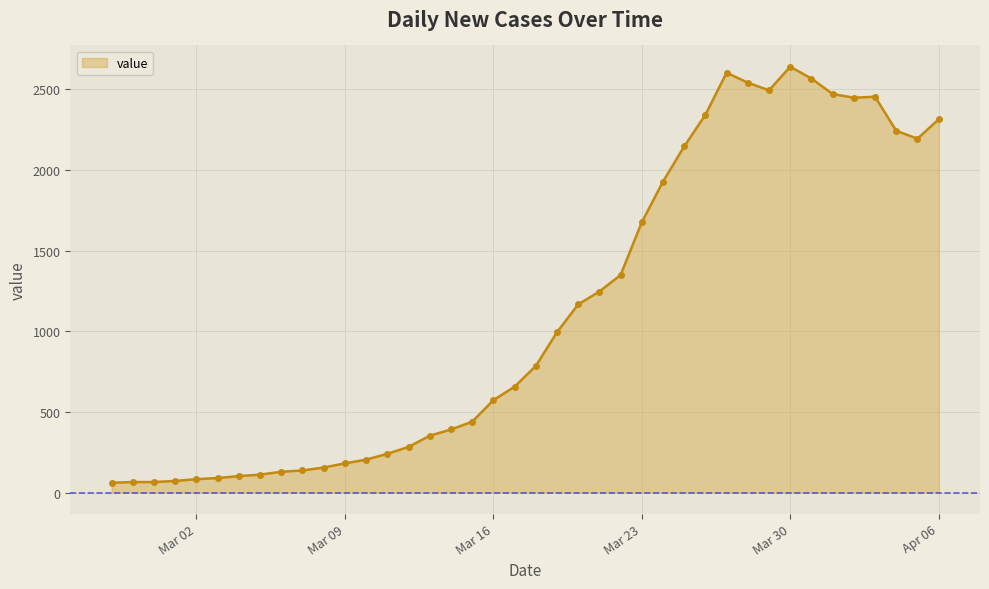

What is the value of the 30th point from the left?

2602